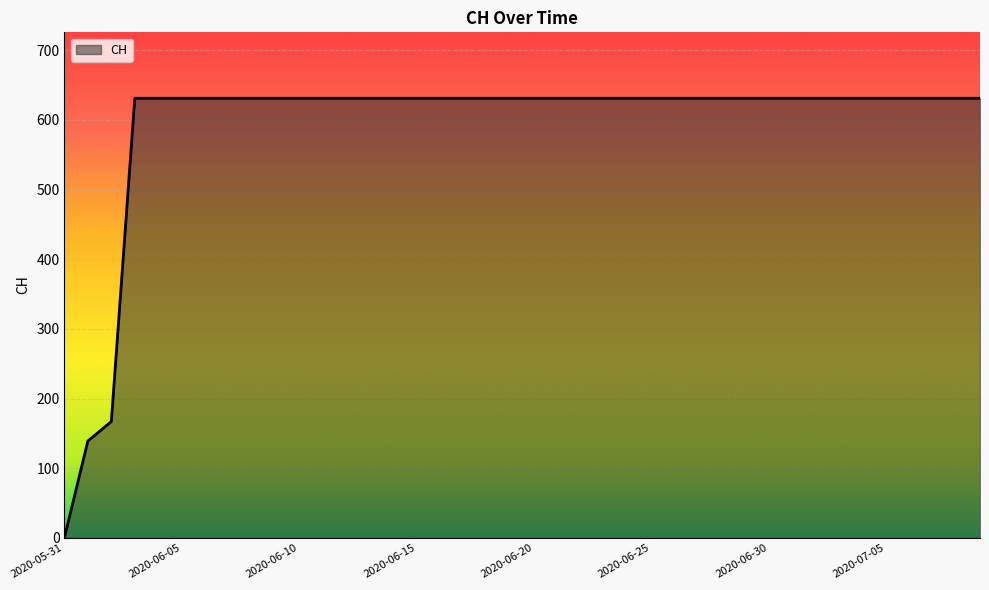

What is the difference between the maximum and minimum values?

631